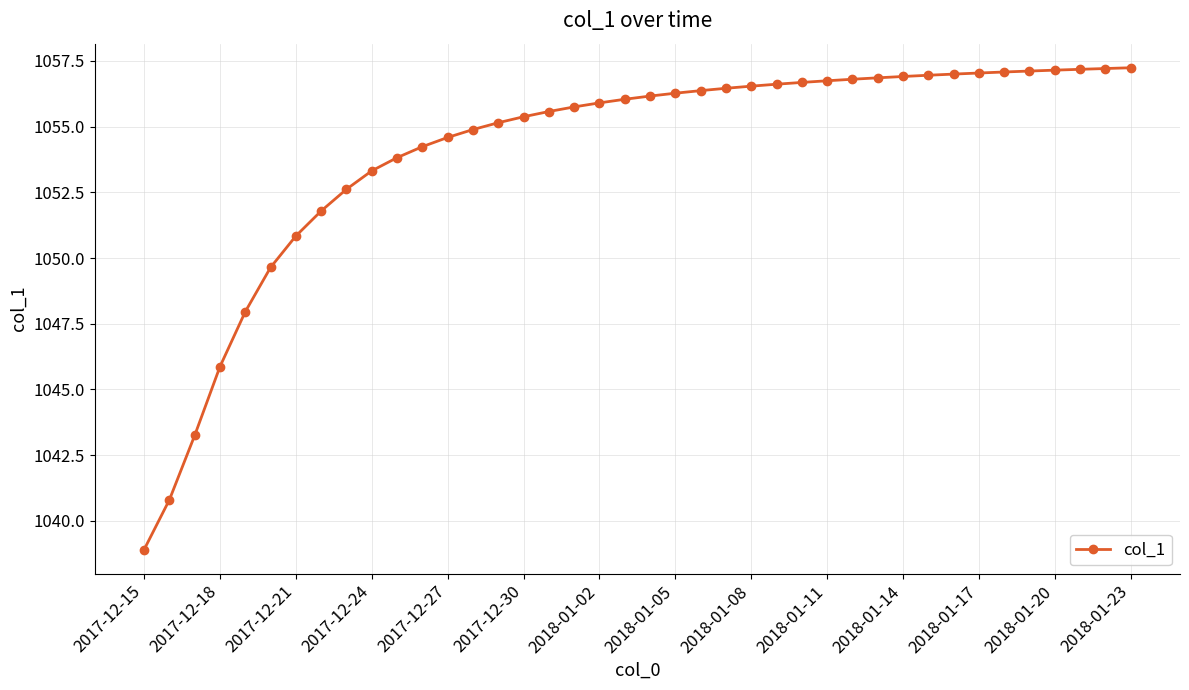

Does the chart display data point markers on the line(s)?

Yes